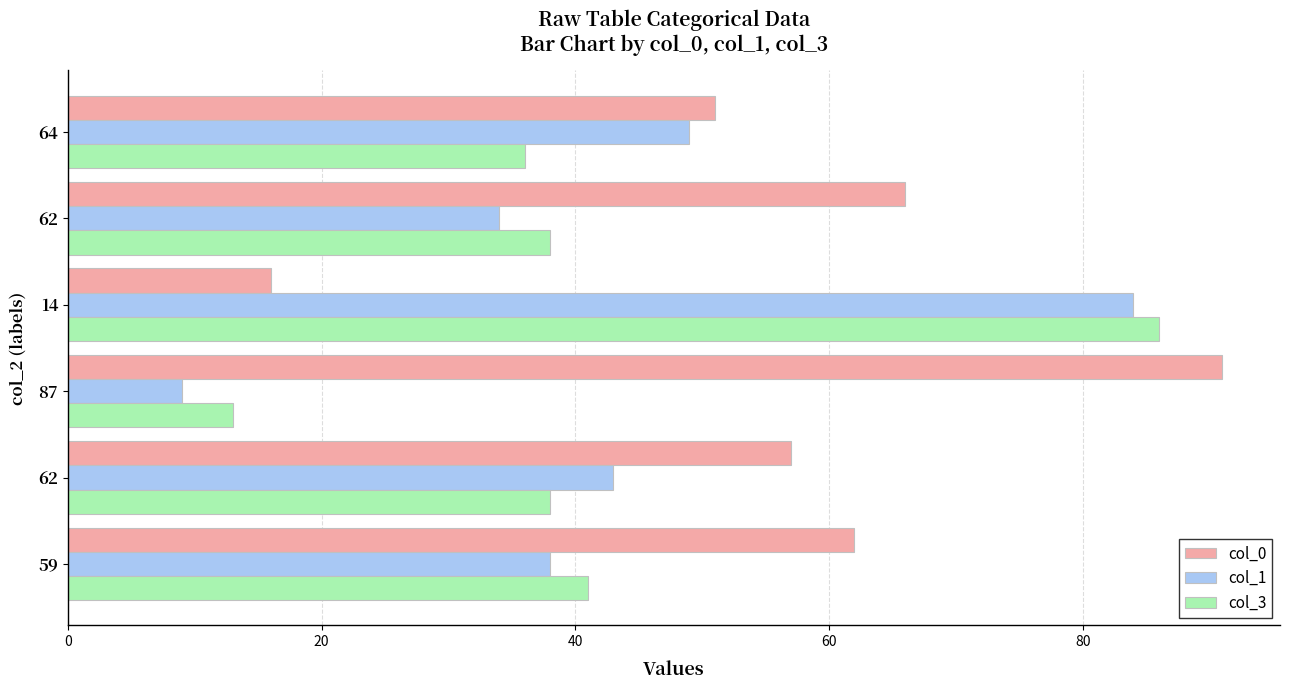

What is the maximum value for col_1?

84